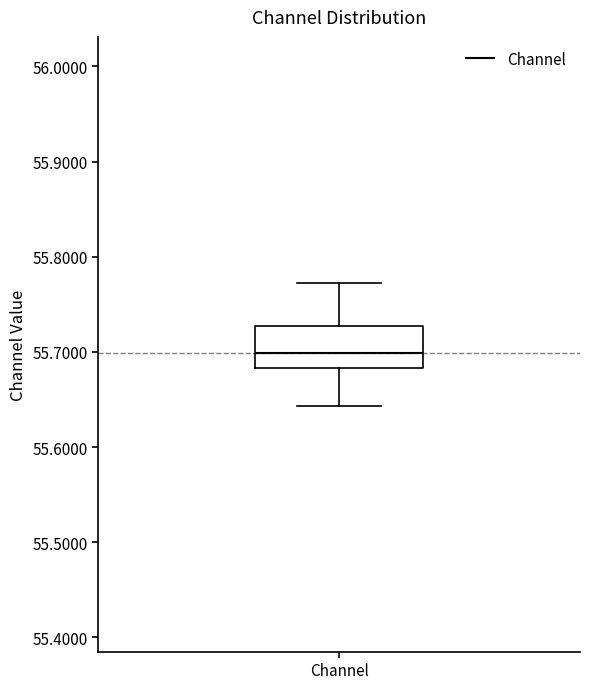

Where does the median line of the box for Channel sit on the y-axis? The values are not printed on the chart, so give them approximately, as read against the axis.

55.70